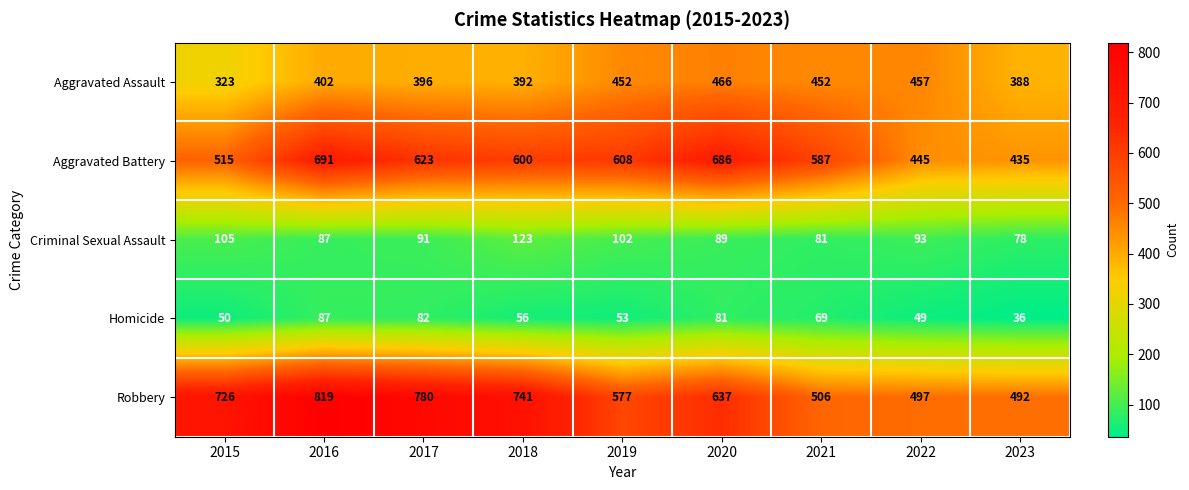

Which series has the largest total across all categories?

Robbery